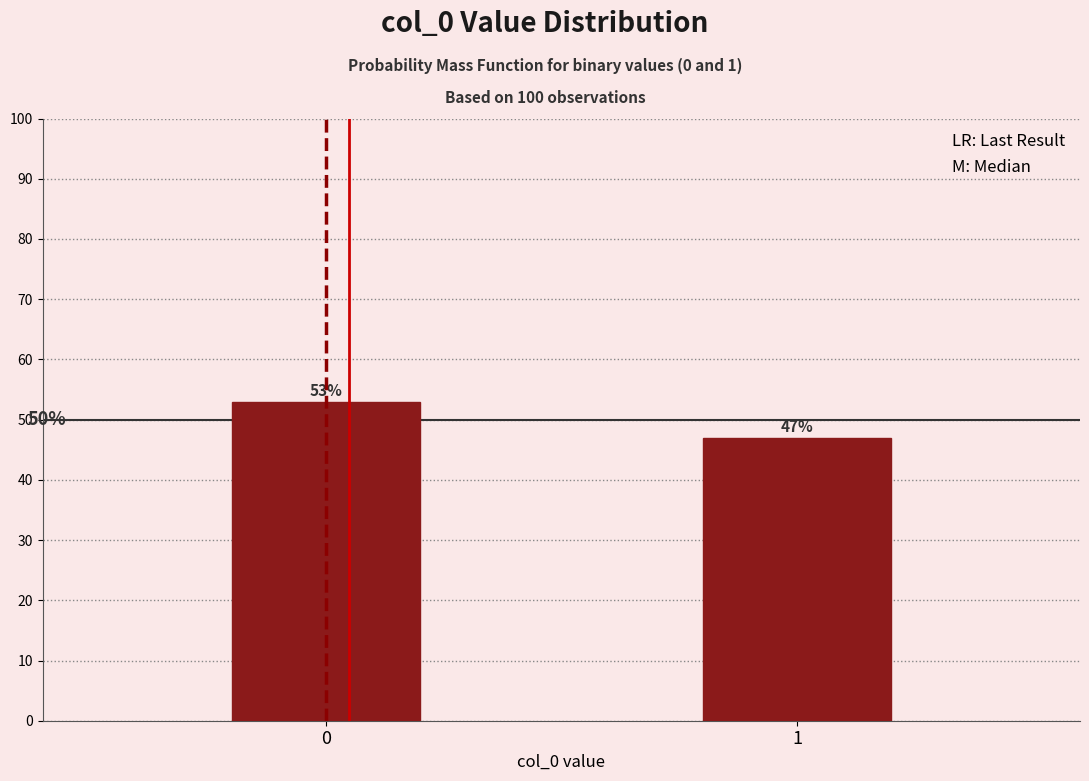

Reading right to left, extract all data points from this chart.

47	53